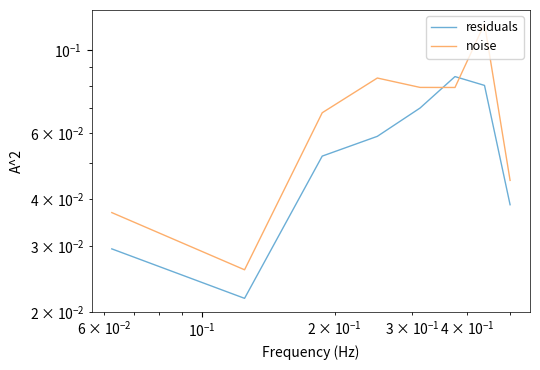

What is the greatest value displayed?

0.1